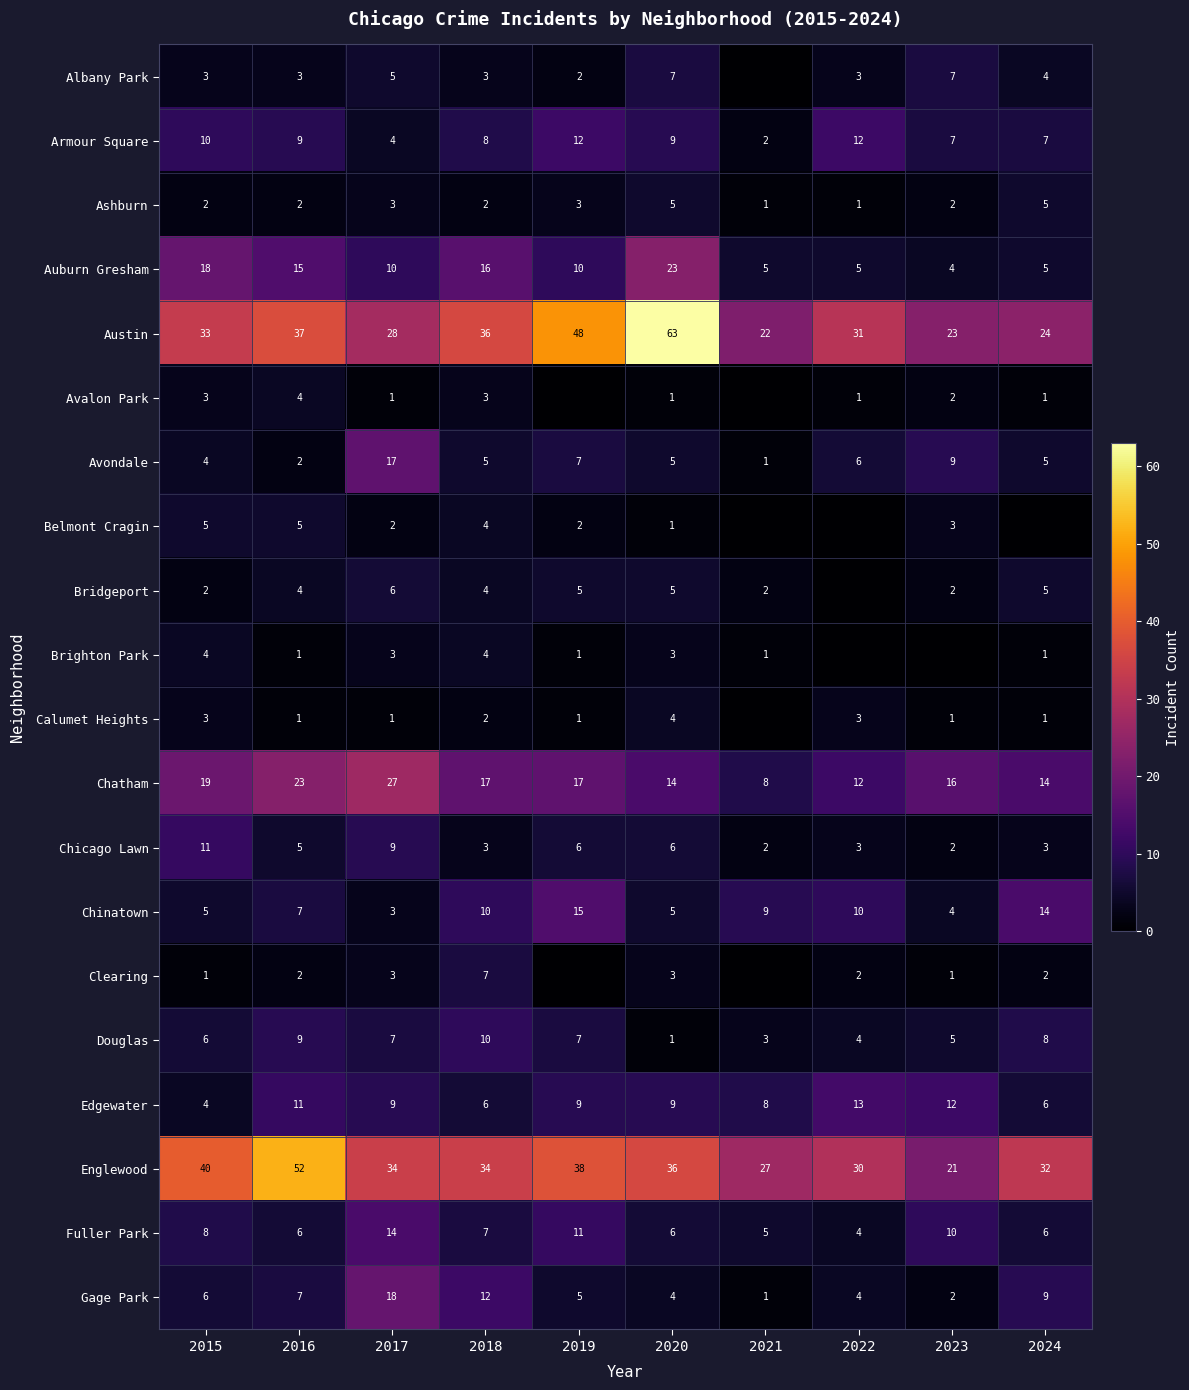

Read the Auburn Gresham value at 2017.

10